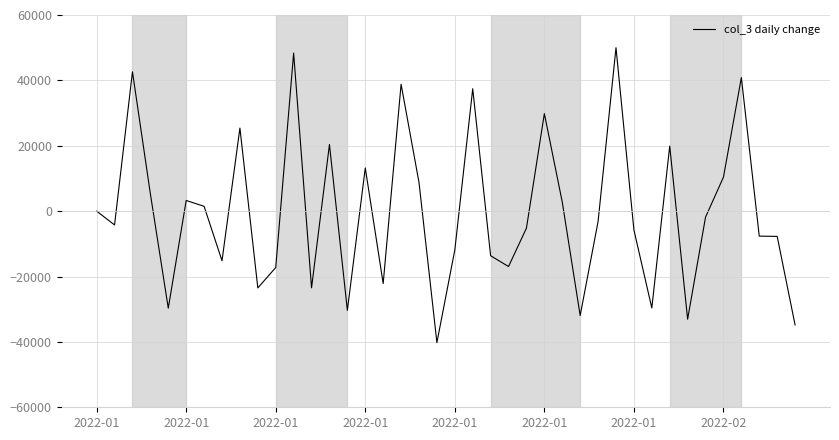

What is the greatest value displayed?

50000.0